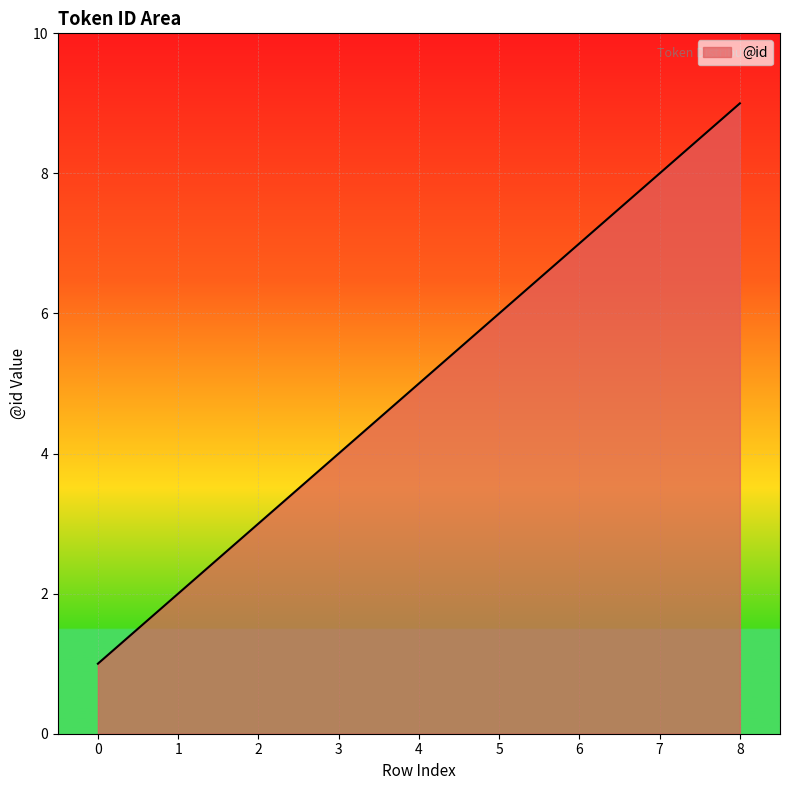

Reading right to left, extract all data points from this chart.

9	8	7	6	5	4	3	2	1